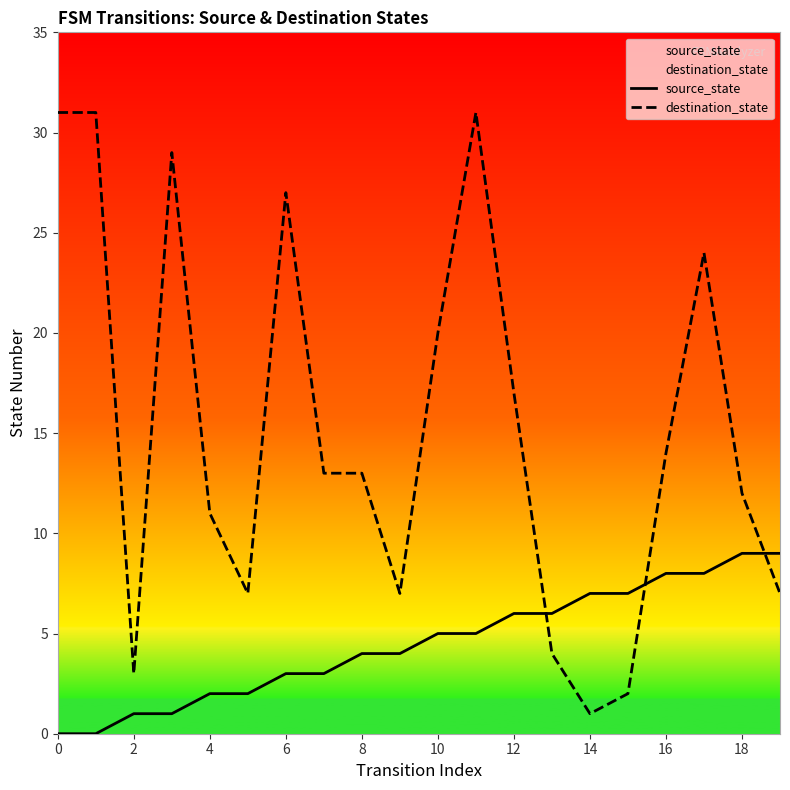

List the series in order of their overall mean, highest first.

destination_state, source_state